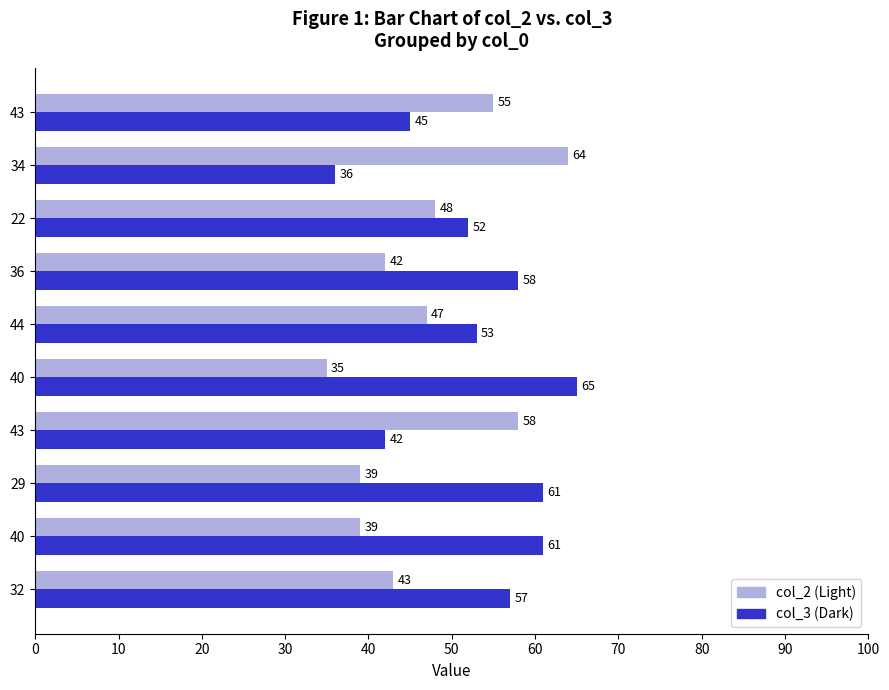

How many series are shown in this chart?

2